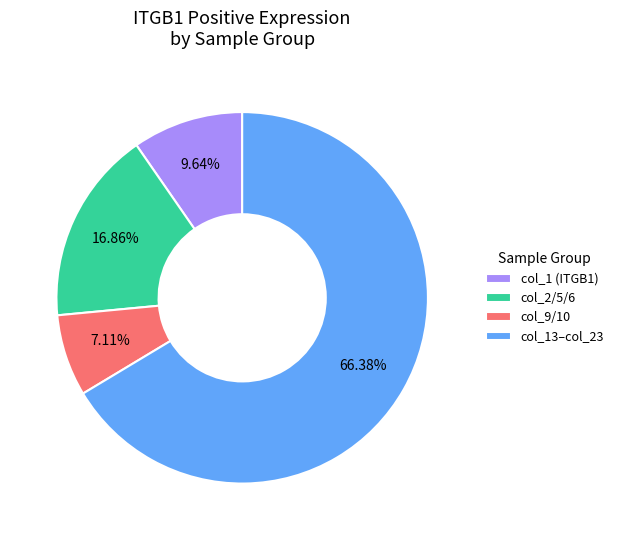

What is the largest slice in the pie chart?

col_13–col_23